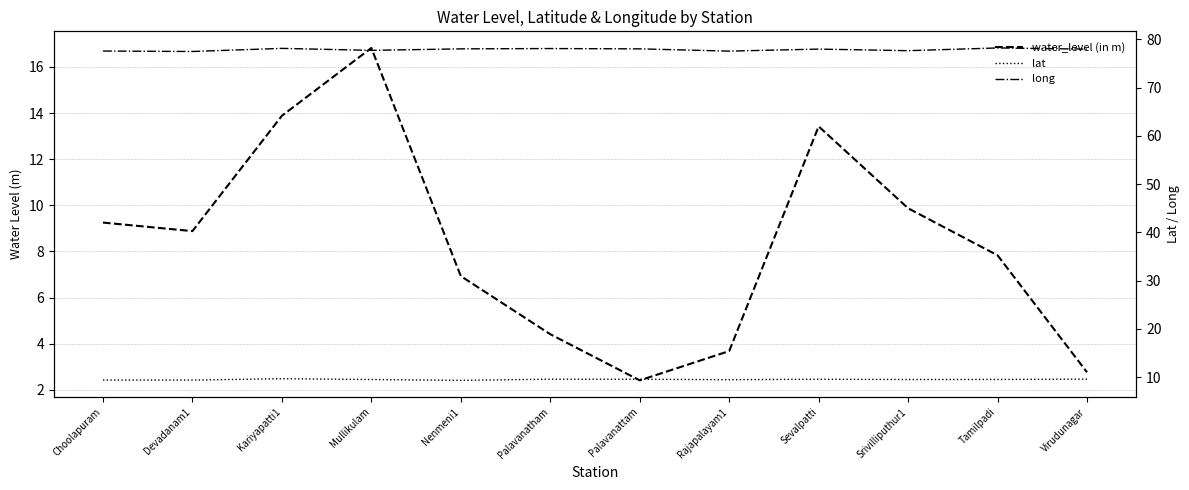

How many lines are shown in the chart?

3